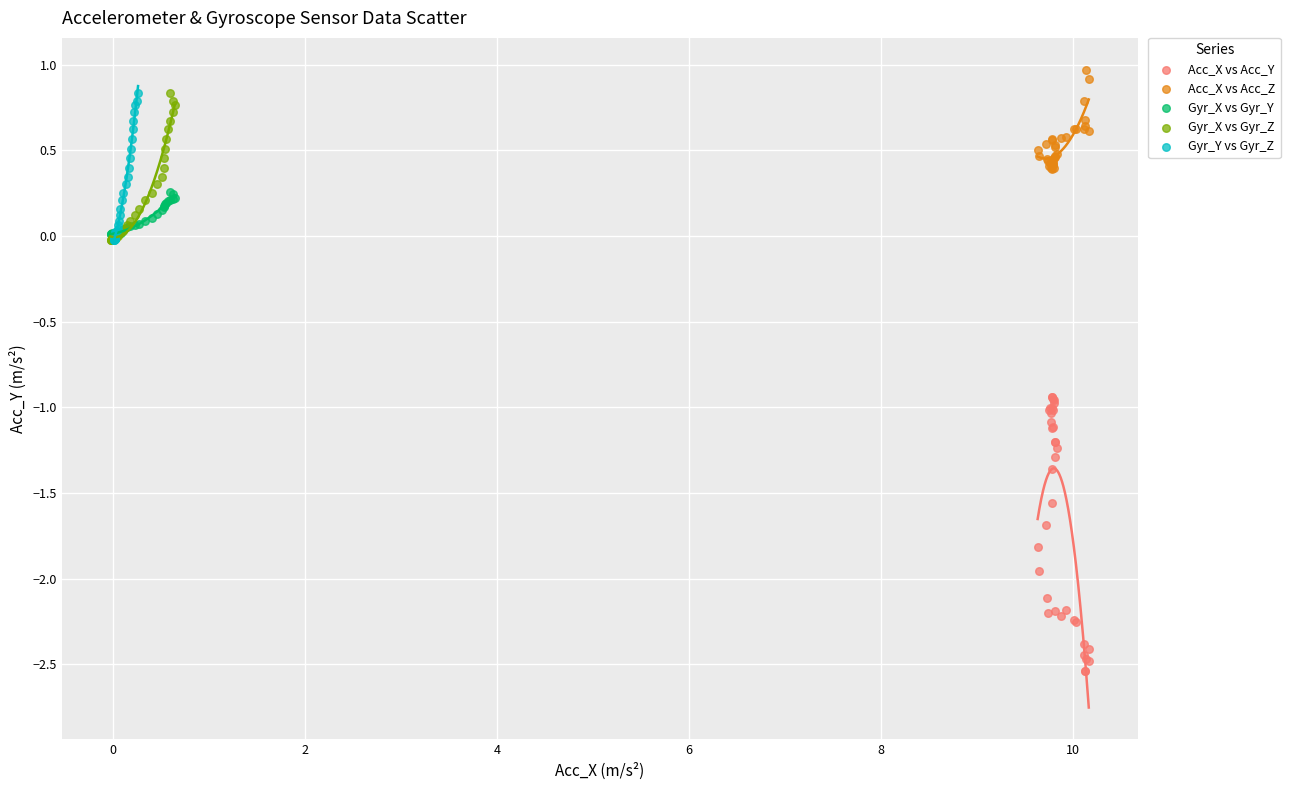

Which series has the widest spread of Y values?

Acc_X vs Acc_Y